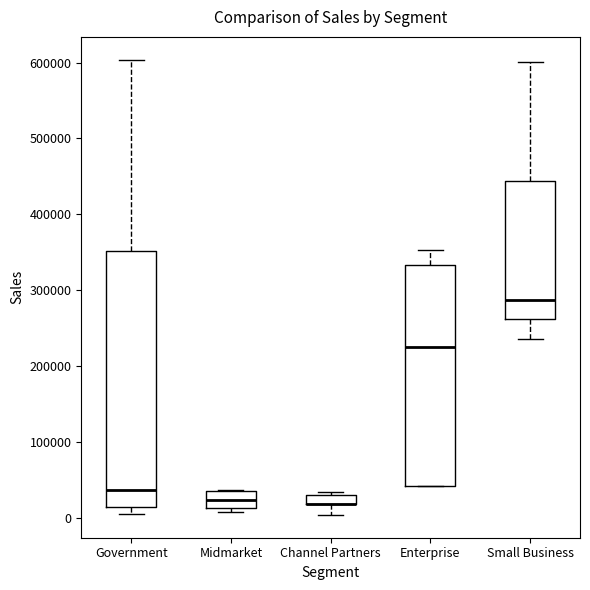

Where is the upper edge of the box for Channel Partners on the y-axis? The values are not printed on the chart, so give them approximately, as read against the axis.

30000